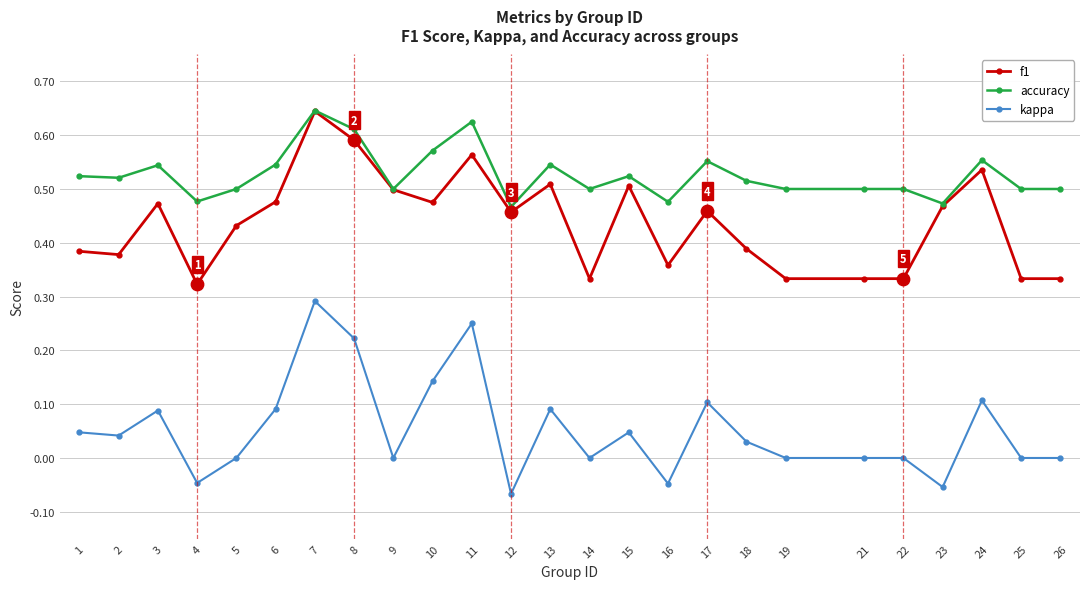

Which series has the largest total across all categories?

accuracy